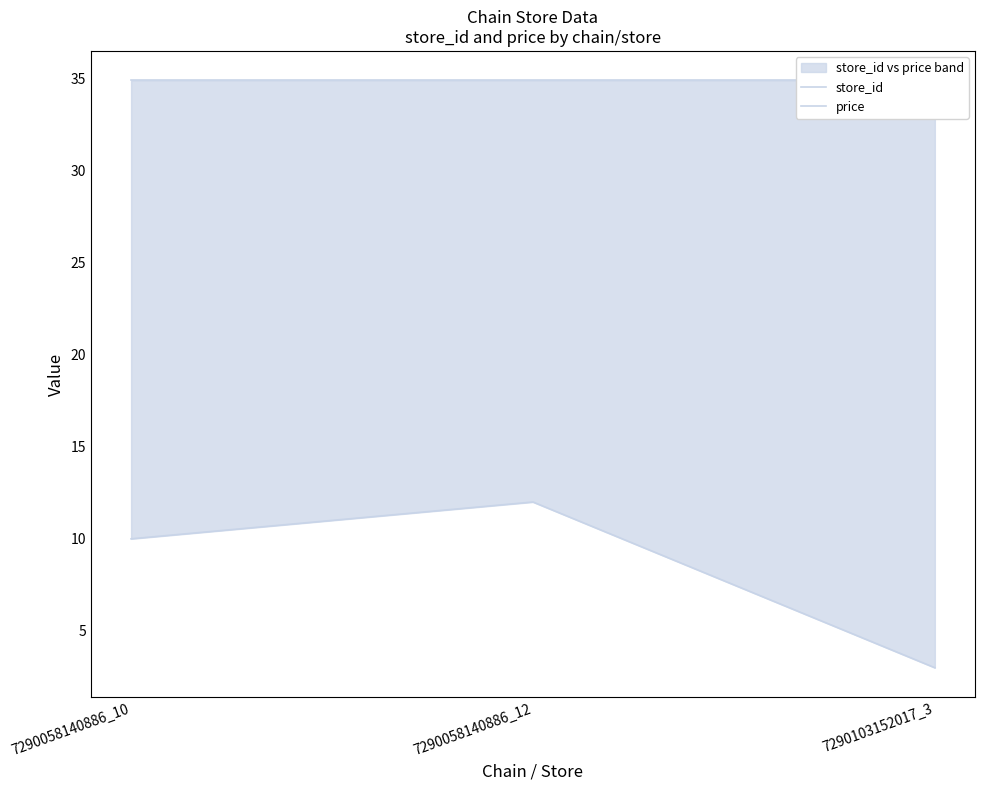

Is it true that price equals 16.3 at 7290058140886_10?

False